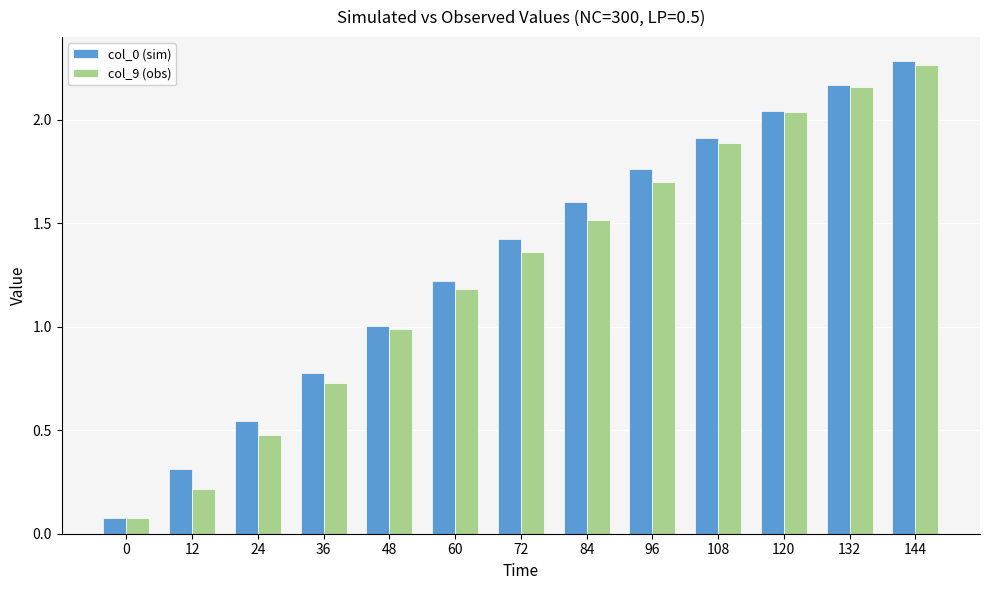

Which series changed the most between 108 and 132?

col_9 (obs)